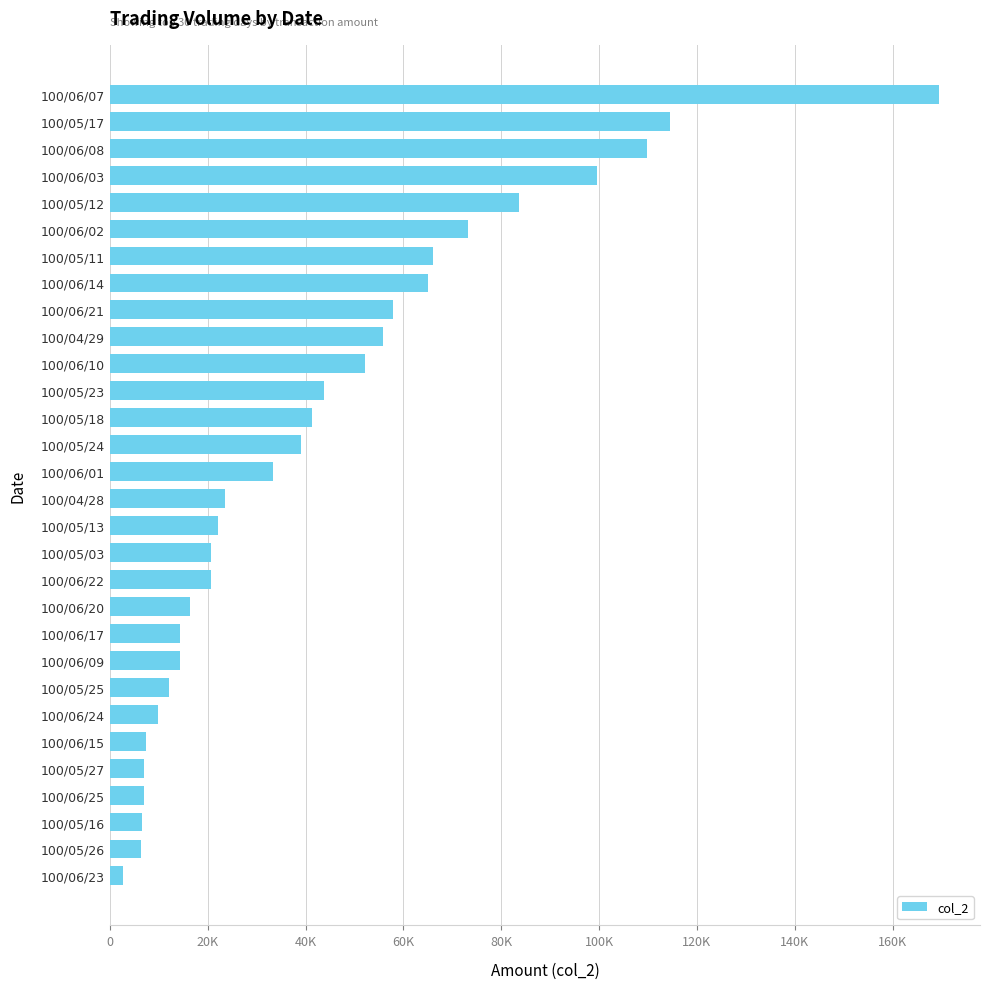

Does the chart contain any negative values?

No